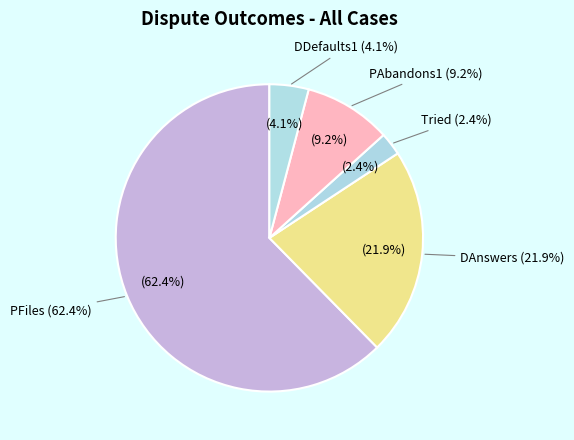

Rank the categories by value from lowest to highest.

Tried, DDefaults1, PAbandons1, DAnswers, PFiles